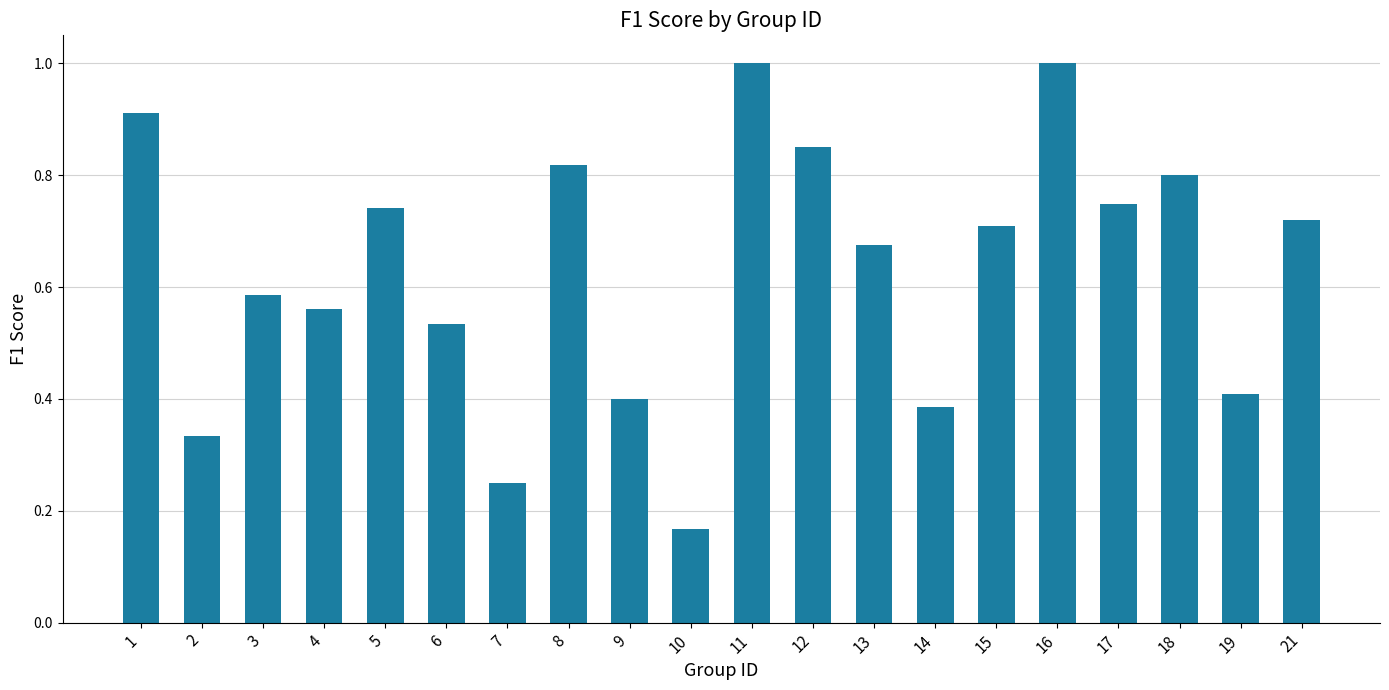

How many series are shown in this chart?

1